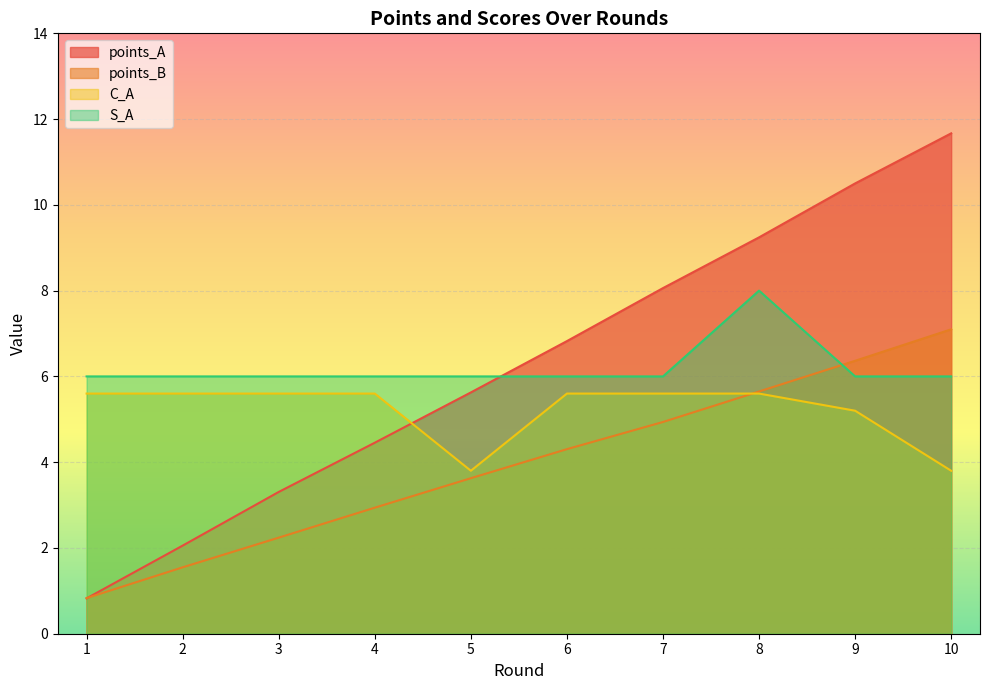

Is it true that S_A equals 1.5 at 2?

False